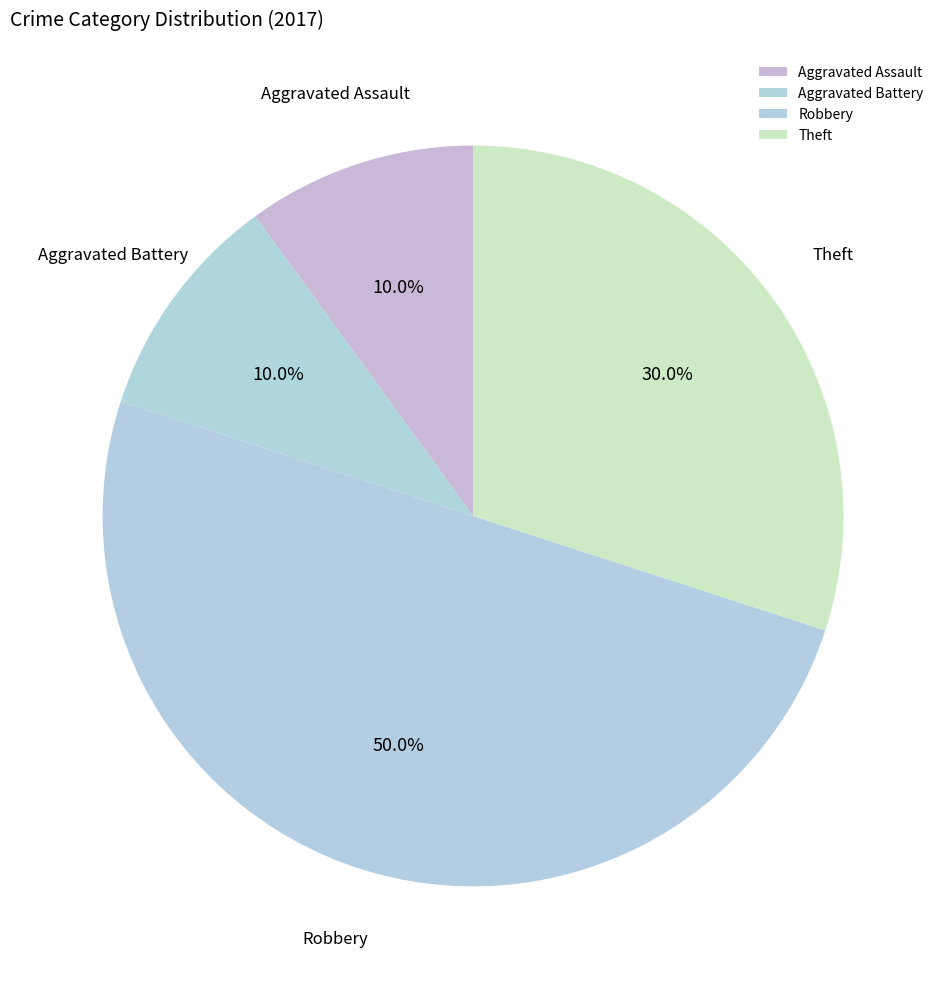

Count the number of slices in the pie.

4